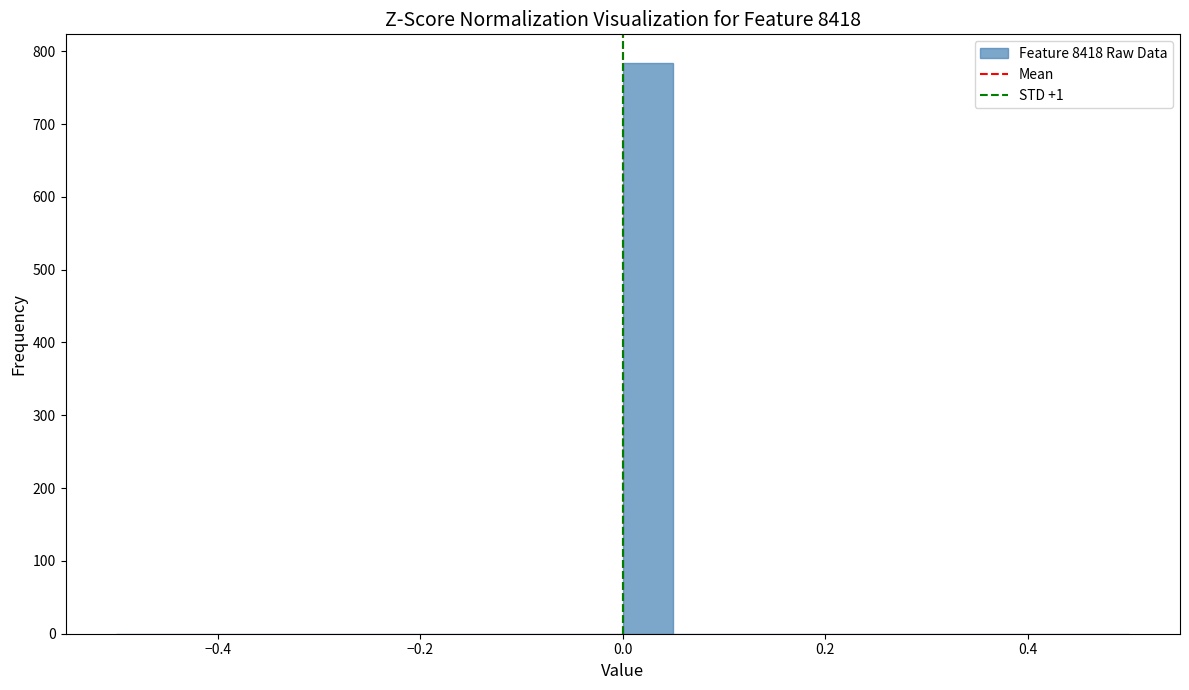

Read against the x-axis, roughly where is the centre of the tallest bar?

0.02